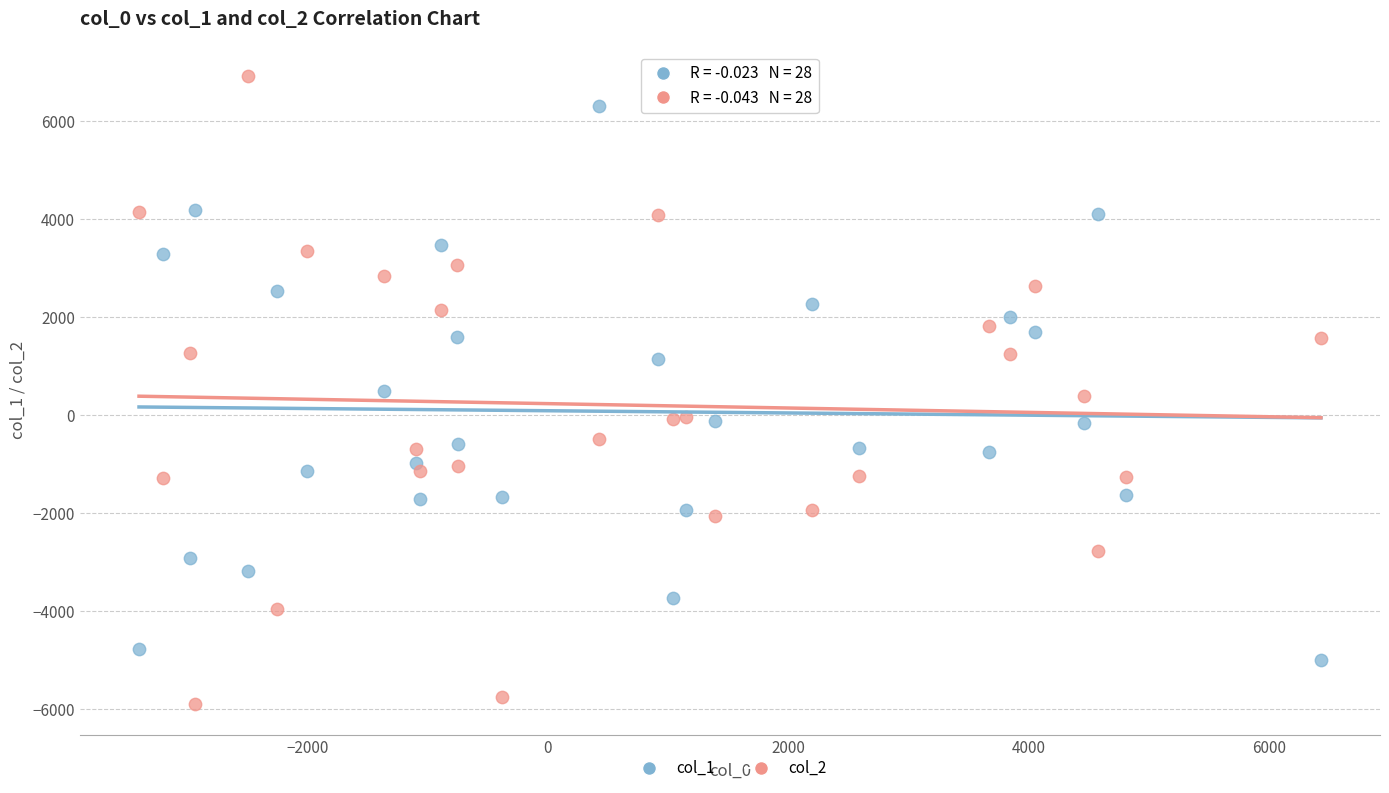

Which series reaches the maximum Y coordinate?

col_2